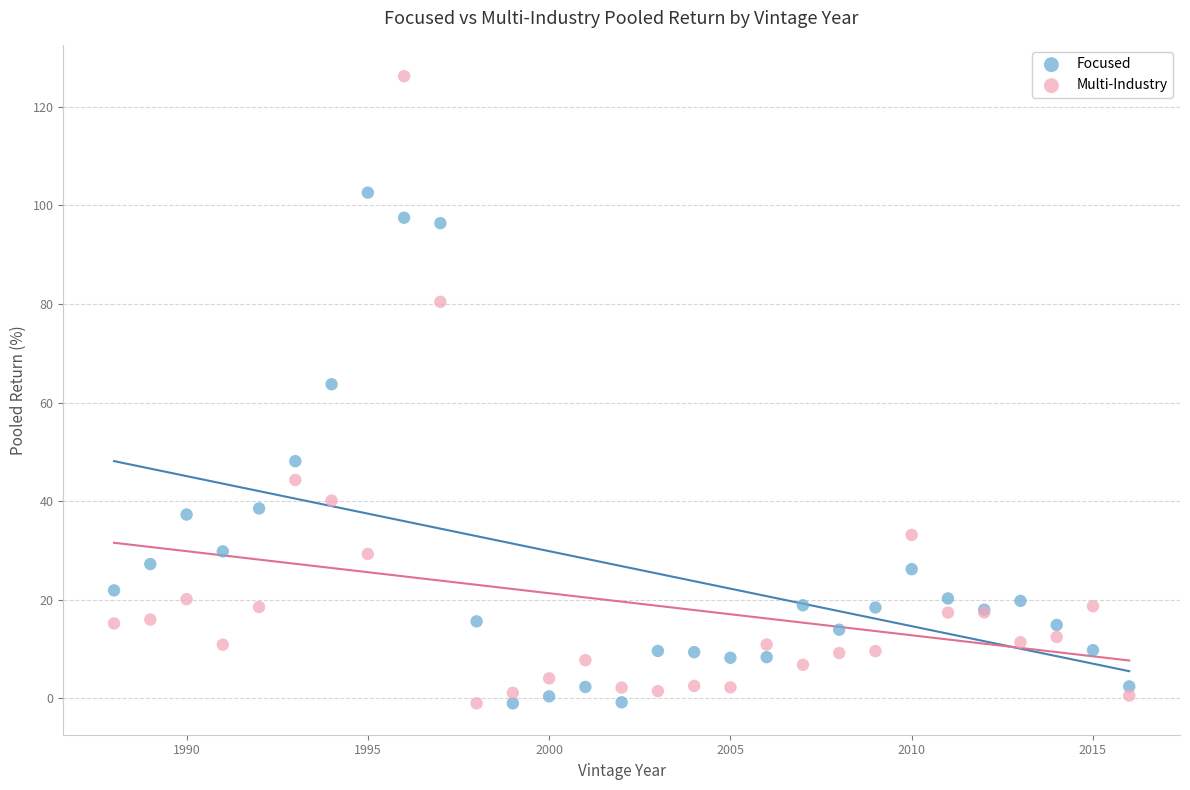

What is the X range (max minus min) for the scatter plot?

28.0